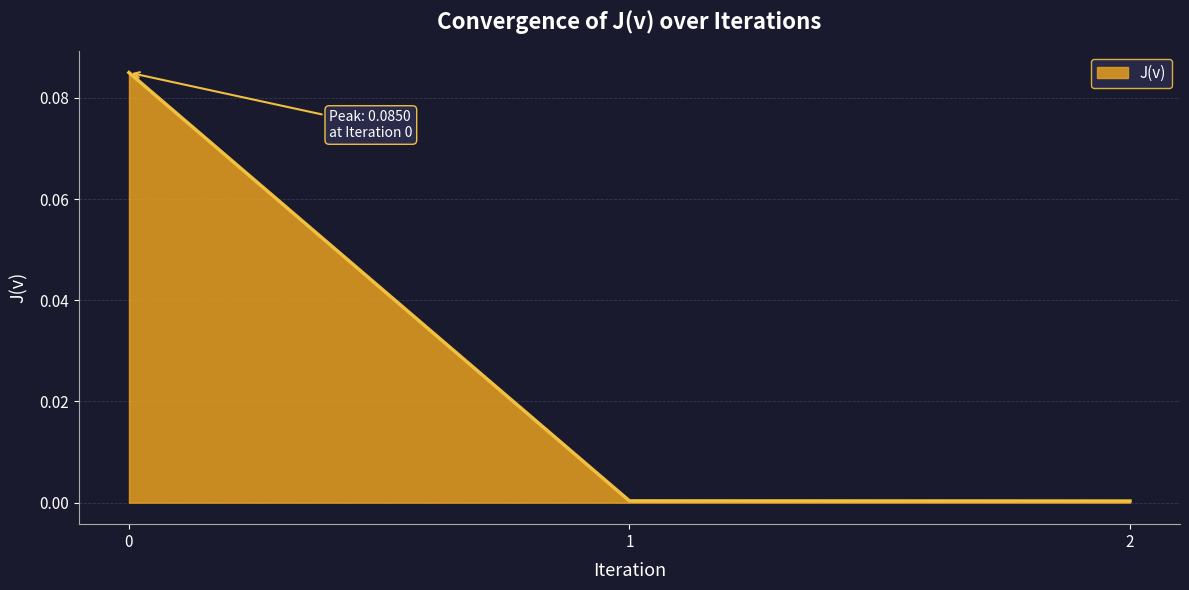

True or false: the data shows 0.0 at 0.

False